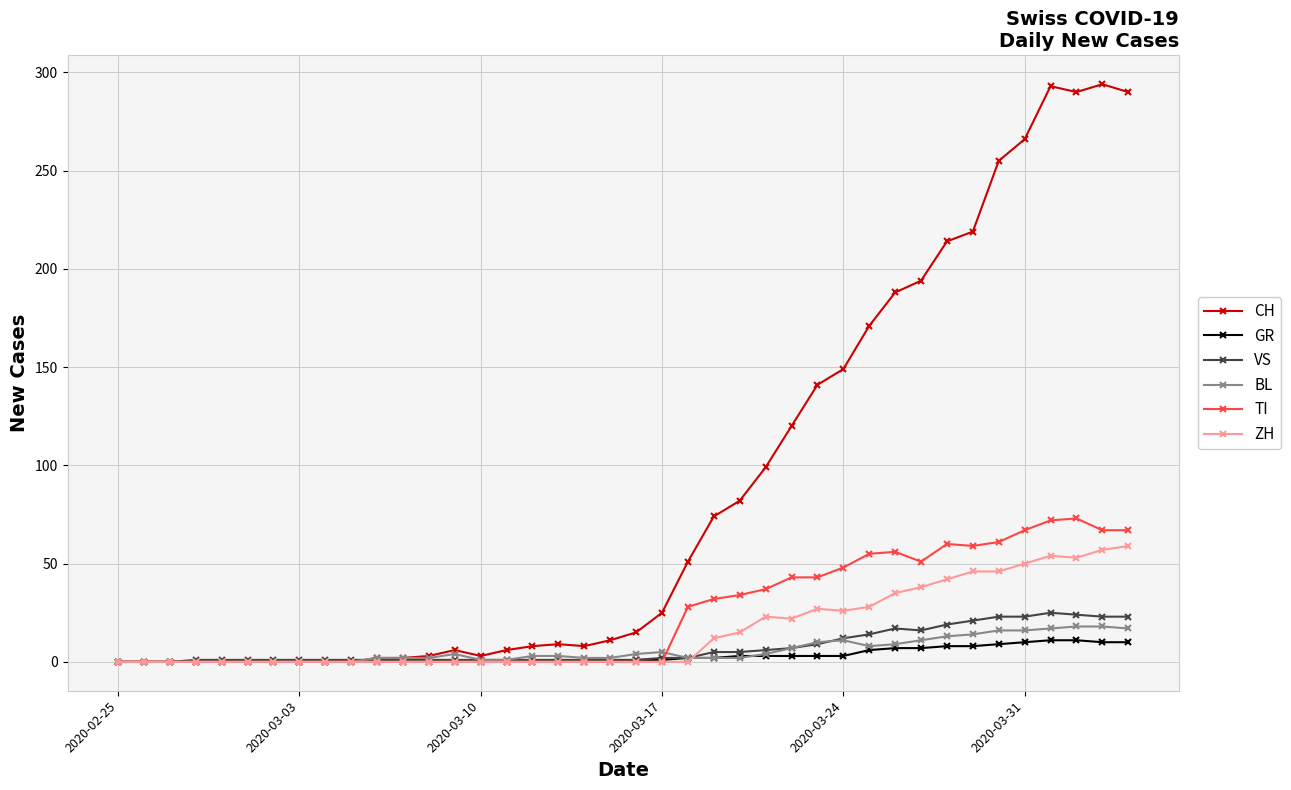

True or false: TI has more than 0 points higher than both neighbors.

True